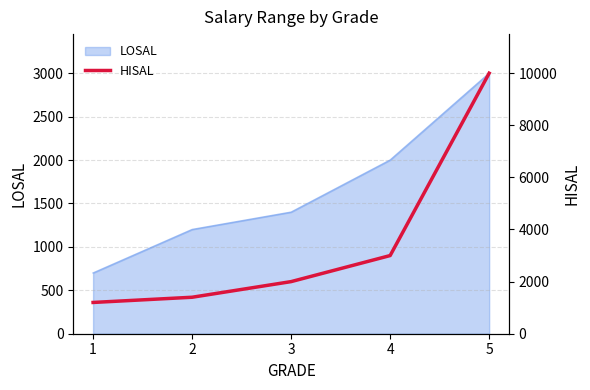

The value of LOSAL at 1 is 376. True or false?

False